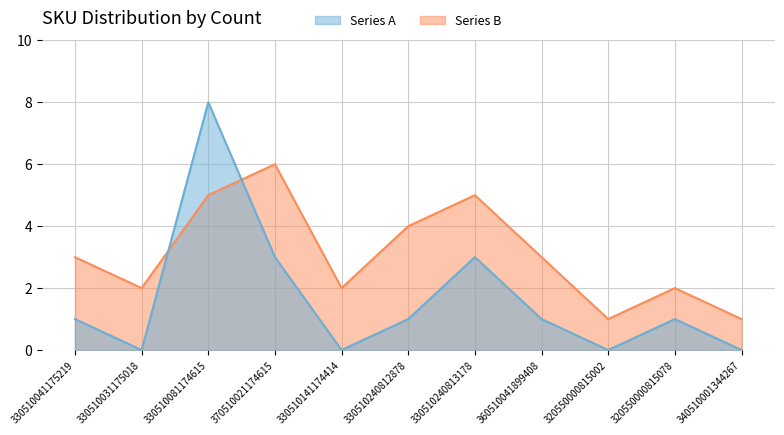

Is the value of Series B at 330510031175018 greater than the value of Series A at 340510001344267?

Yes